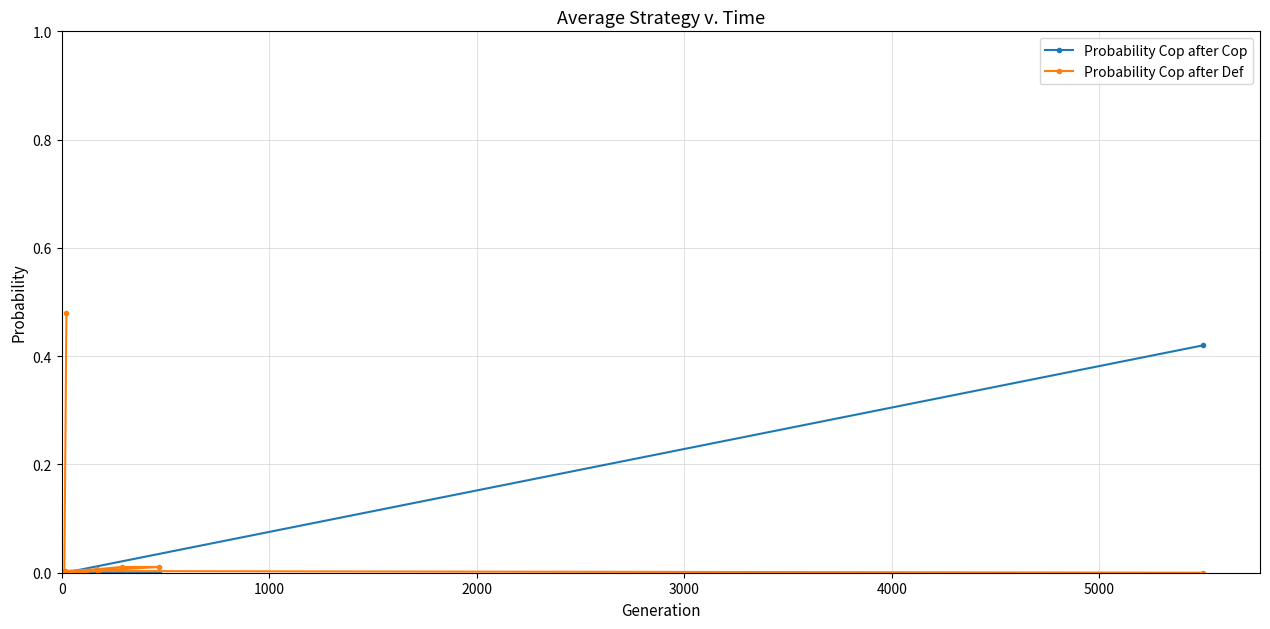

What position from the left is 4000?

5